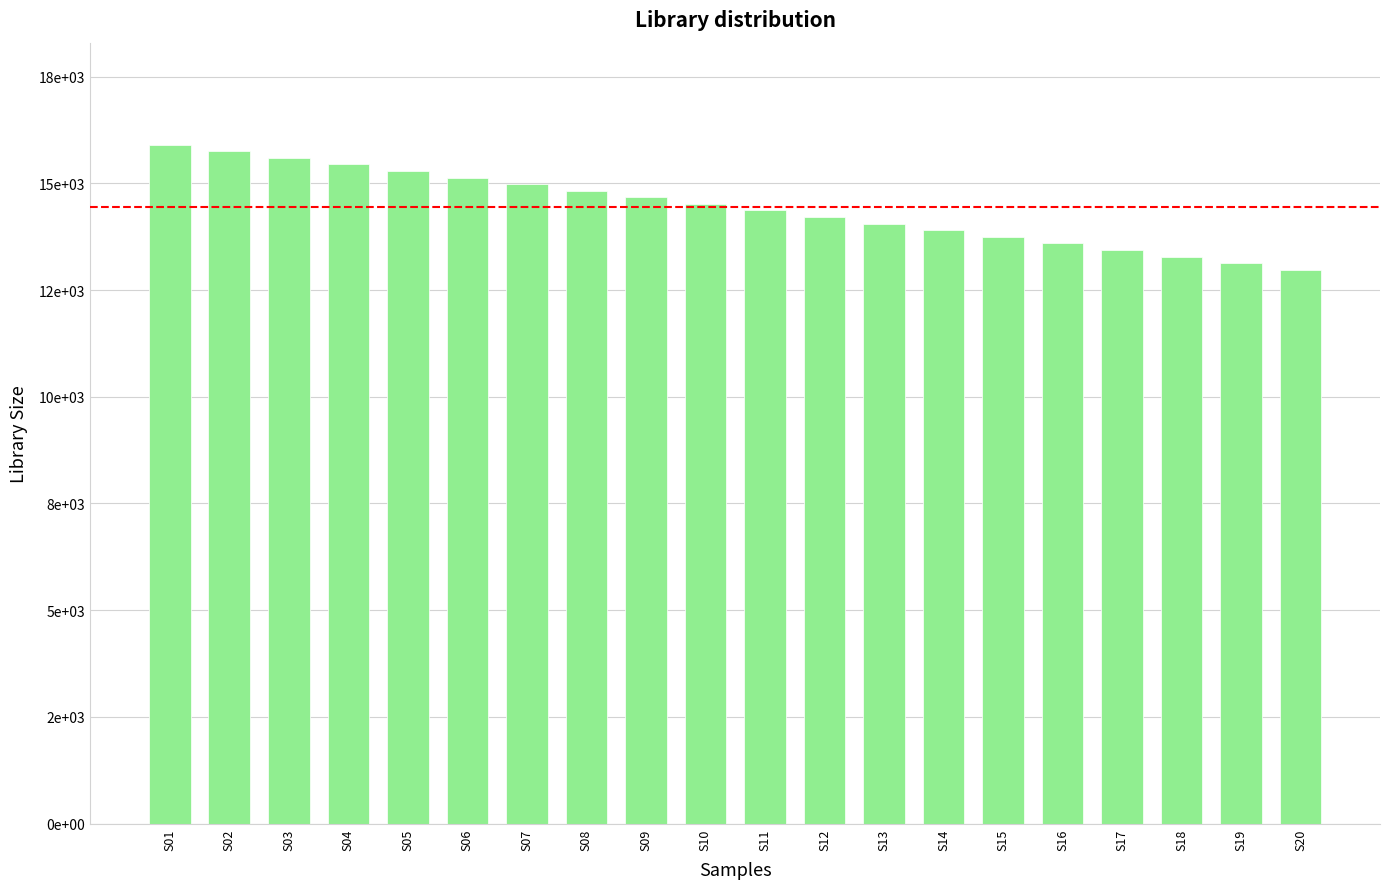

What is the ratio of the value at S03 to the value at S15?

1.1